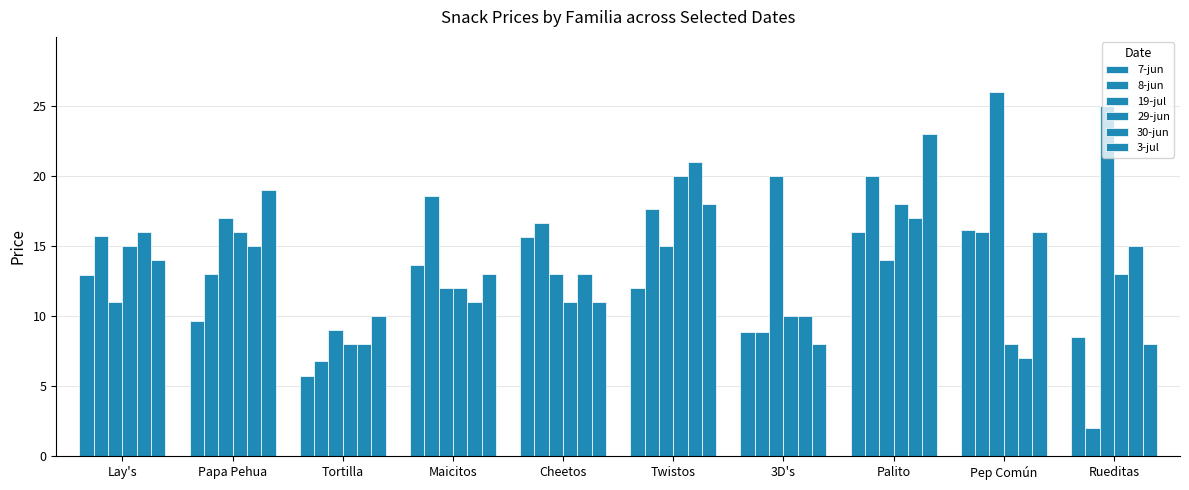

How many bars are there in each group?

6